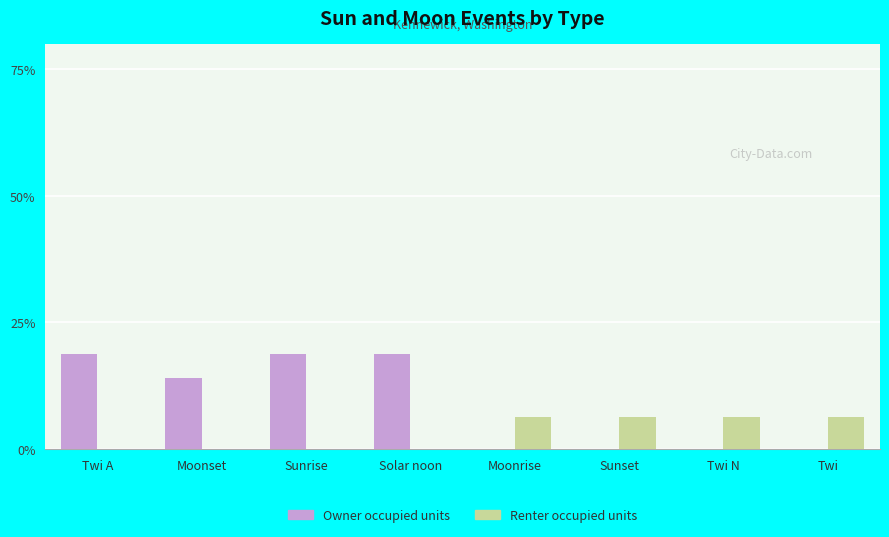

Where does the Owner occupied units series first go above 14?

Twi A